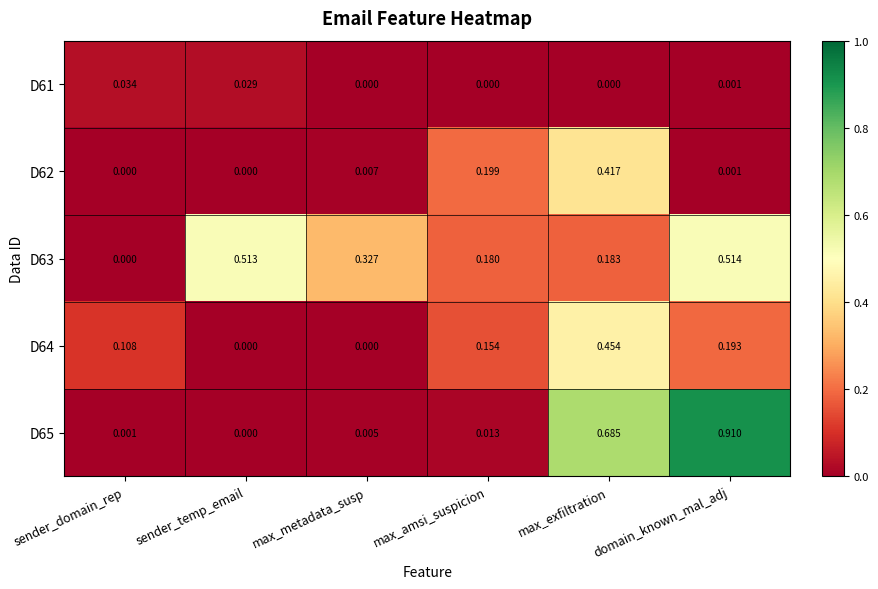

At which category is the sum across all series the highest?

max_exfiltration